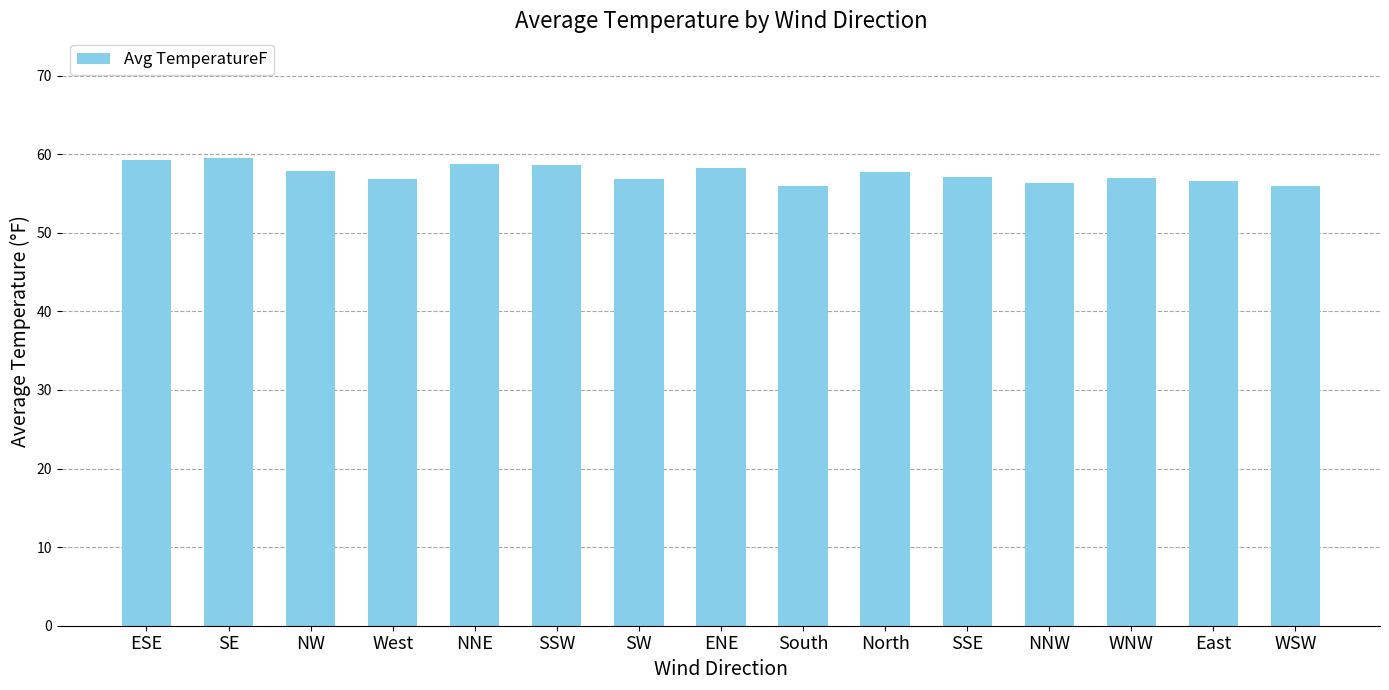

Count the number of data series in this chart.

1